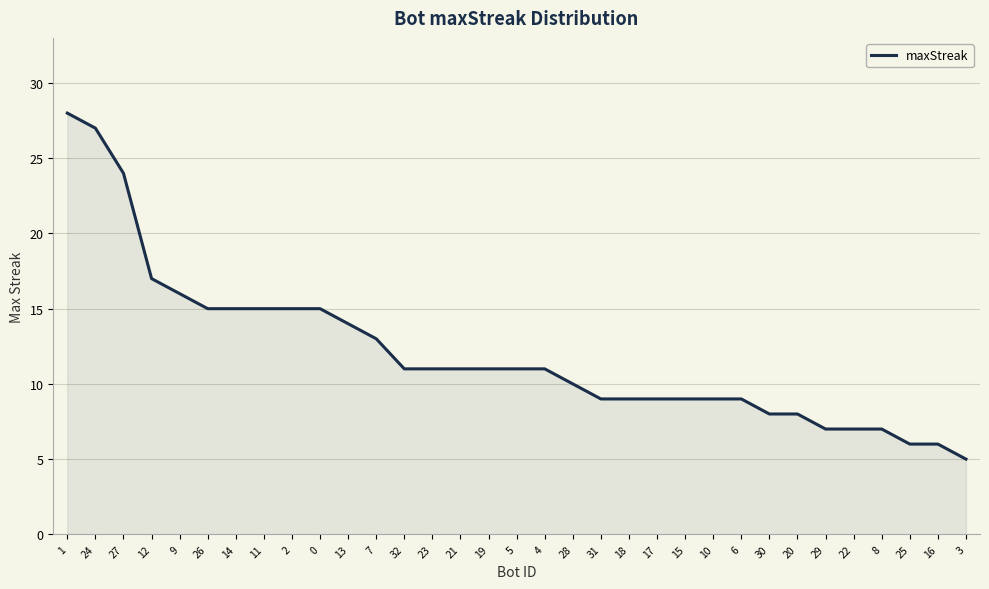

Does the chart display data point markers on the line(s)?

No